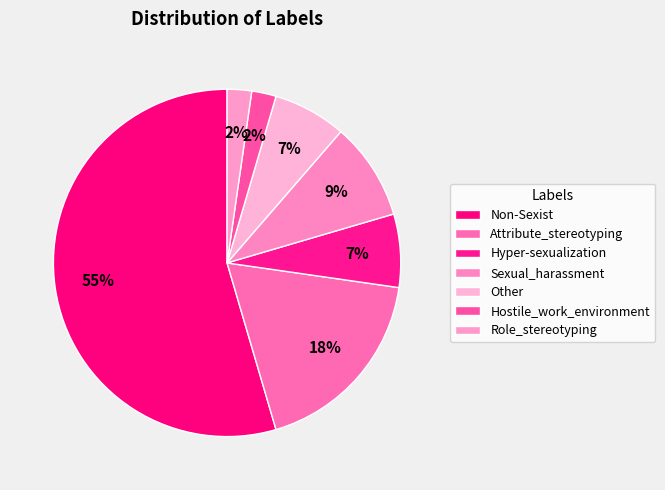

Is the sum of Sexual_harassment and Non-Sexist greater than half?

Yes